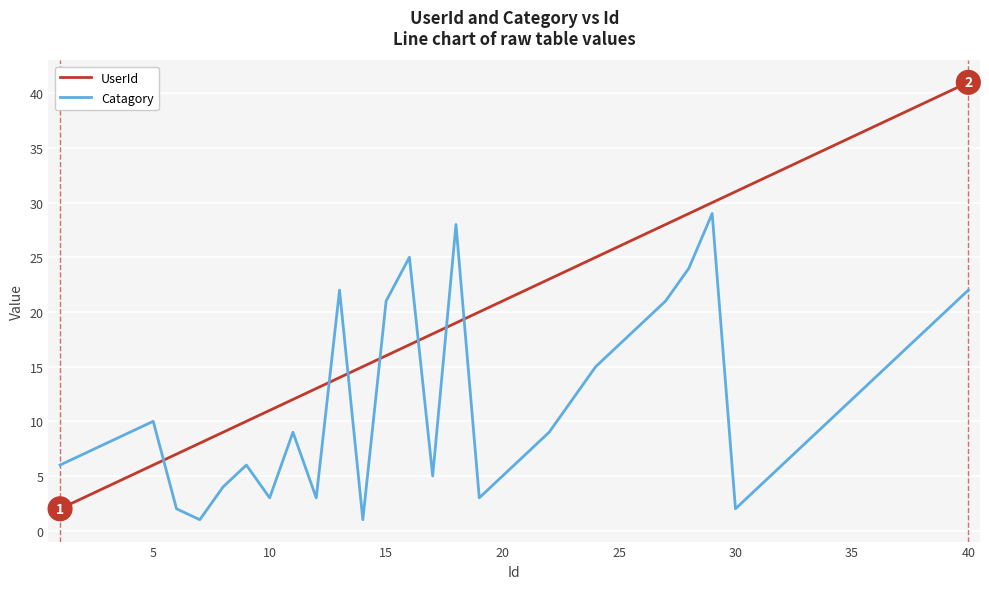

Which series ends up on top after the final intersection of Catagory and UserId?

UserId